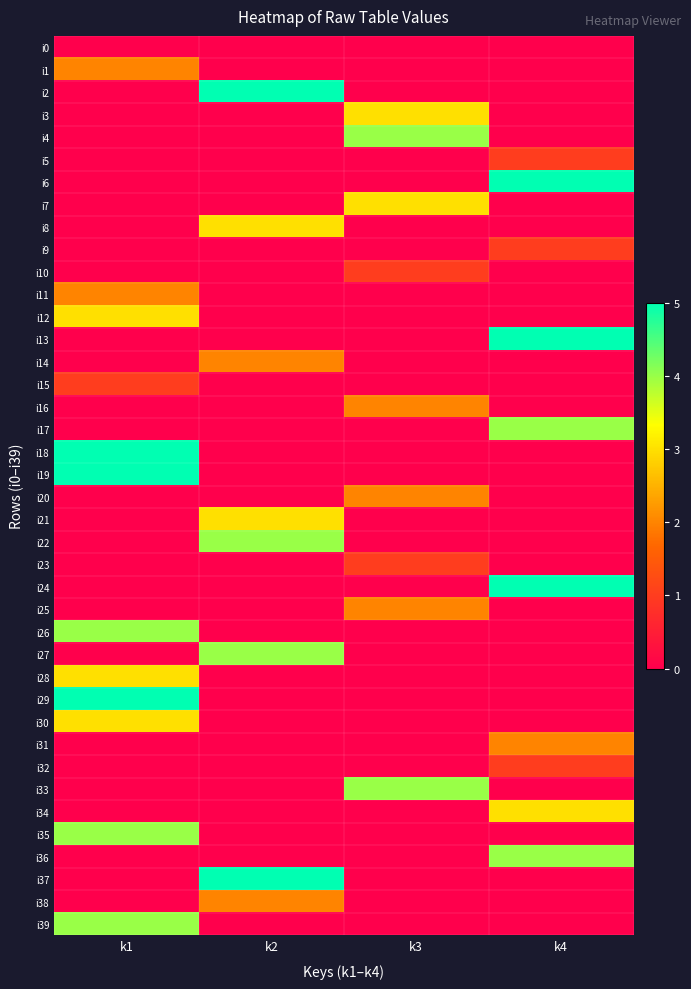

Reading left to right, extract all data points from this chart.

i0: k1=0	k2=0	k3=0	k4=0
i1: k1=2	k2=0	k3=0	k4=0
i2: k1=0	k2=5	k3=0	k4=0
i3: k1=0	k2=0	k3=3	k4=0
i4: k1=0	k2=0	k3=4	k4=0
i5: k1=0	k2=0	k3=0	k4=1
i6: k1=0	k2=0	k3=0	k4=5
i7: k1=0	k2=0	k3=3	k4=0
i8: k1=0	k2=3	k3=0	k4=0
i9: k1=0	k2=0	k3=0	k4=1
i10: k1=0	k2=0	k3=1	k4=0
i11: k1=2	k2=0	k3=0	k4=0
i12: k1=3	k2=0	k3=0	k4=0
i13: k1=0	k2=0	k3=0	k4=5
i14: k1=0	k2=2	k3=0	k4=0
i15: k1=1	k2=0	k3=0	k4=0
i16: k1=0	k2=0	k3=2	k4=0
i17: k1=0	k2=0	k3=0	k4=4
i18: k1=5	k2=0	k3=0	k4=0
i19: k1=5	k2=0	k3=0	k4=0
i20: k1=0	k2=0	k3=2	k4=0
i21: k1=0	k2=3	k3=0	k4=0
i22: k1=0	k2=4	k3=0	k4=0
i23: k1=0	k2=0	k3=1	k4=0
i24: k1=0	k2=0	k3=0	k4=5
i25: k1=0	k2=0	k3=2	k4=0
i26: k1=4	k2=0	k3=0	k4=0
i27: k1=0	k2=4	k3=0	k4=0
i28: k1=3	k2=0	k3=0	k4=0
i29: k1=5	k2=0	k3=0	k4=0
i30: k1=3	k2=0	k3=0	k4=0
i31: k1=0	k2=0	k3=0	k4=2
i32: k1=0	k2=0	k3=0	k4=1
i33: k1=0	k2=0	k3=4	k4=0
i34: k1=0	k2=0	k3=0	k4=3
i35: k1=4	k2=0	k3=0	k4=0
i36: k1=0	k2=0	k3=0	k4=4
i37: k1=0	k2=5	k3=0	k4=0
i38: k1=0	k2=2	k3=0	k4=0
i39: k1=4	k2=0	k3=0	k4=0